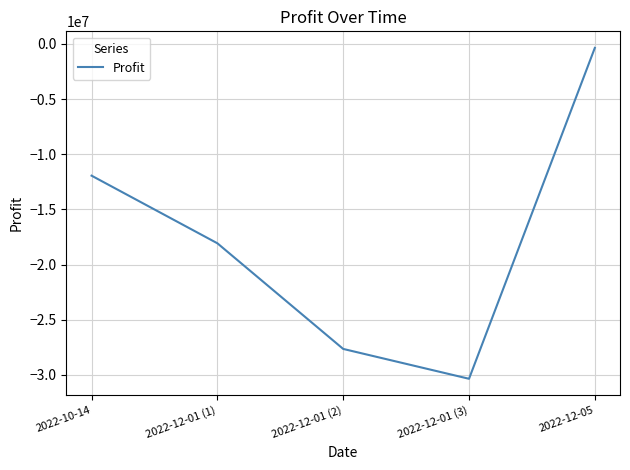

True or false: the data has more than 1 interior local peaks.

False